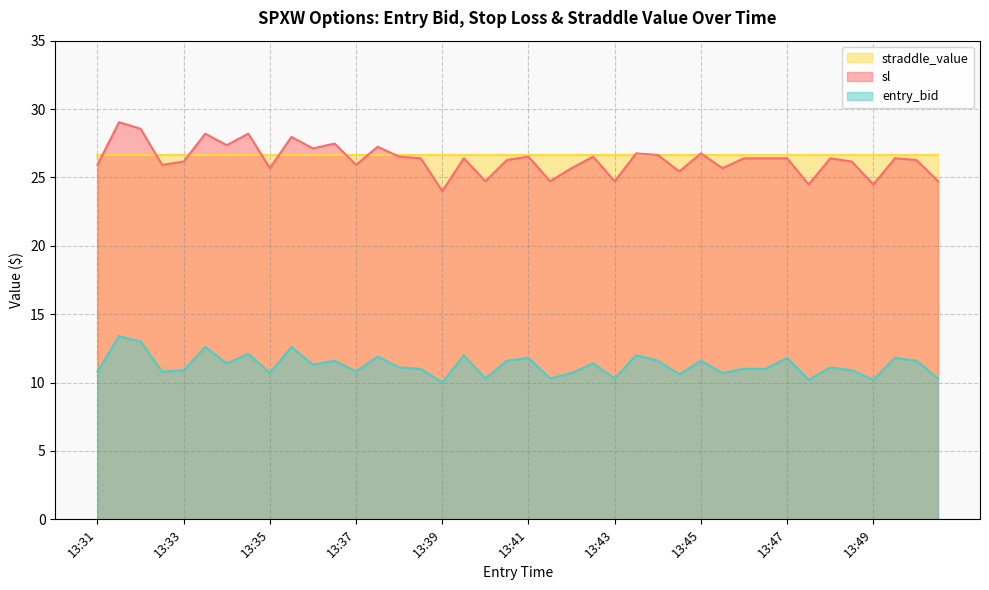

Which series has the widest spread of values?

sl